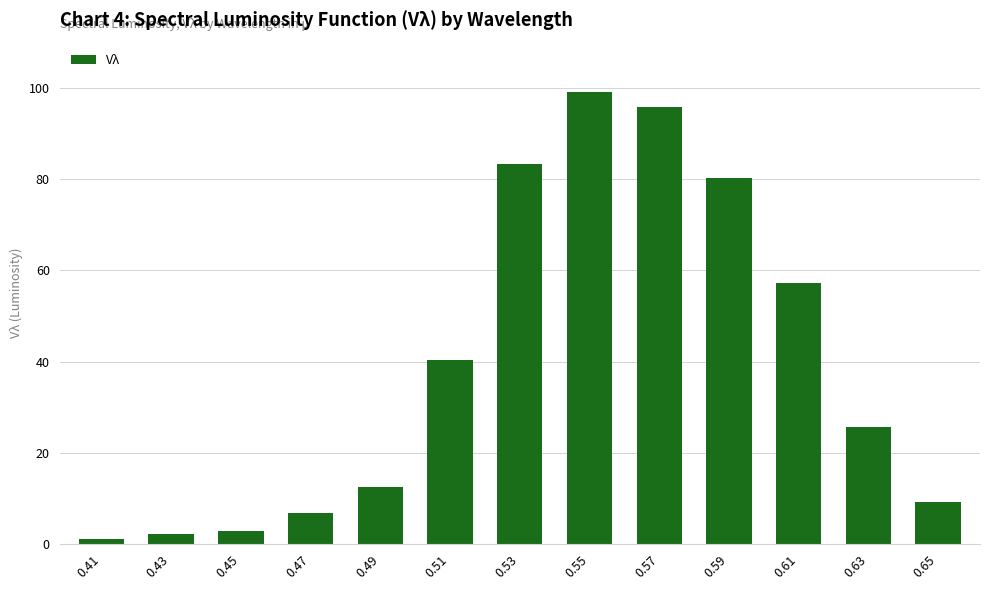

The value at 0.65 is 12.5. True or false?

False